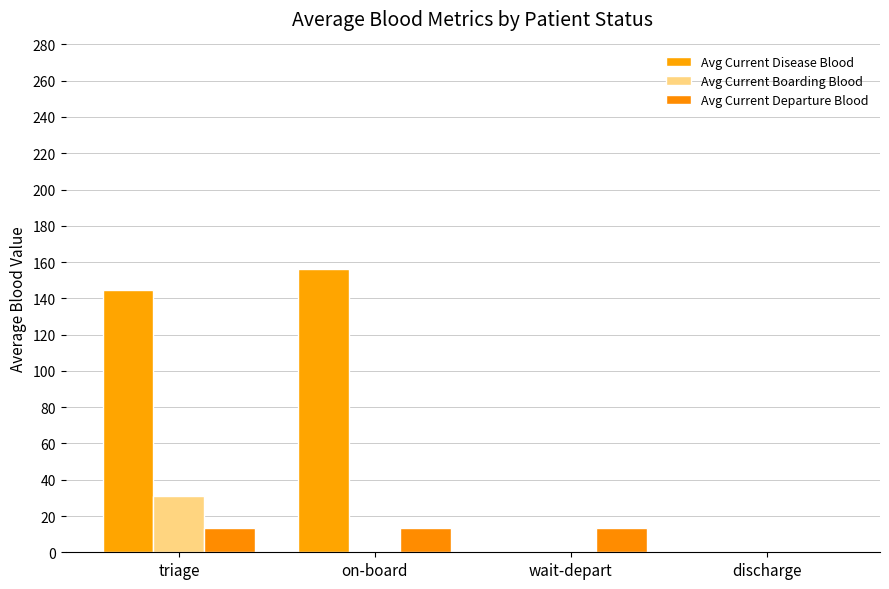

True or false: Avg Current Departure Blood has a value of 0.0 at discharge.

True